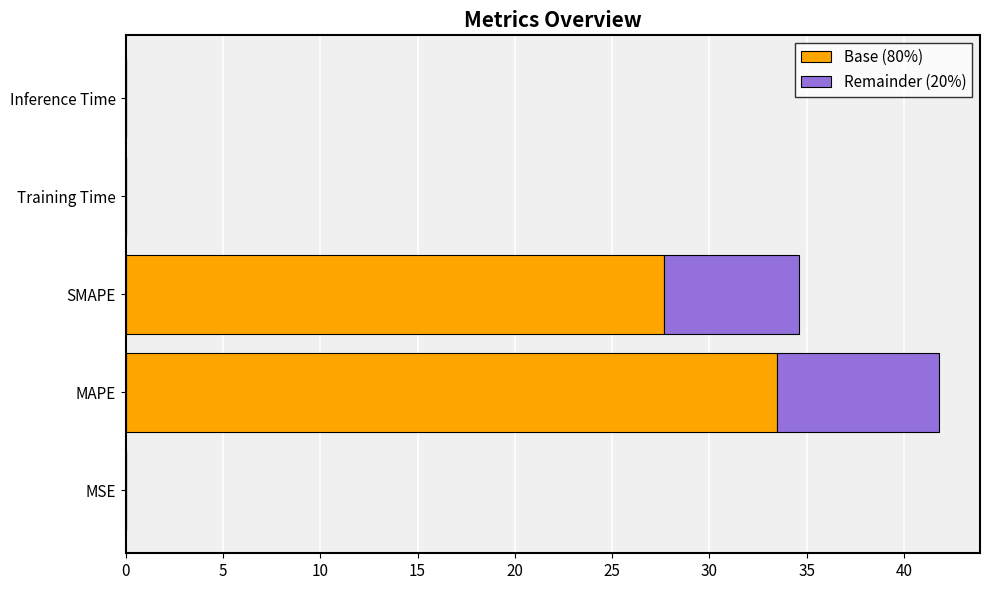

What is the sum of all Base (80%) values?

61.1